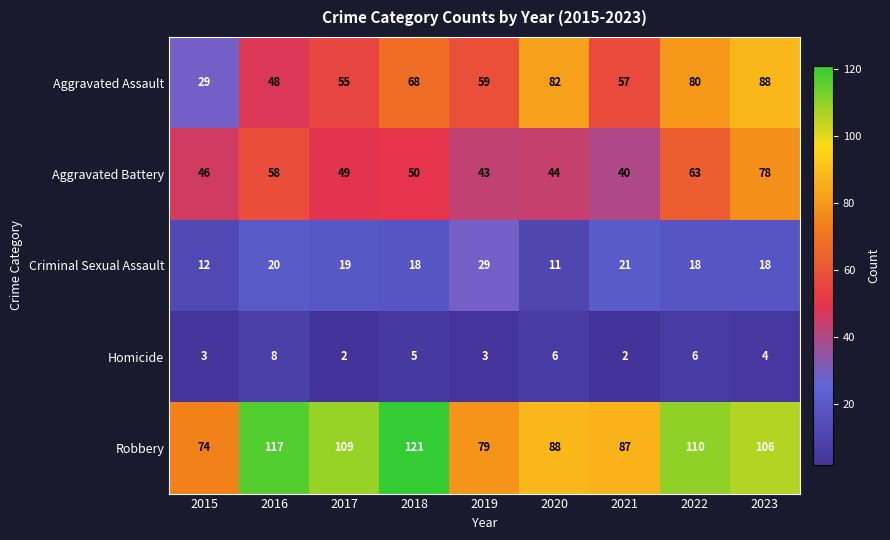

Which series has the largest range (max minus min)?

Aggravated Assault